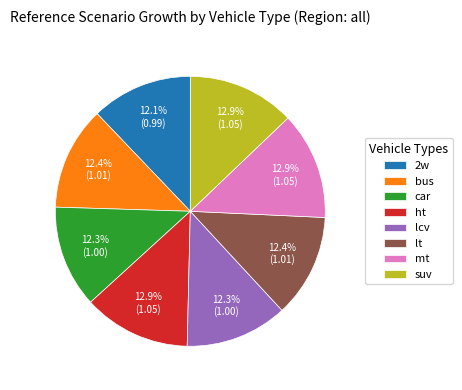

Is there any slice that represents more than half of the pie?

No